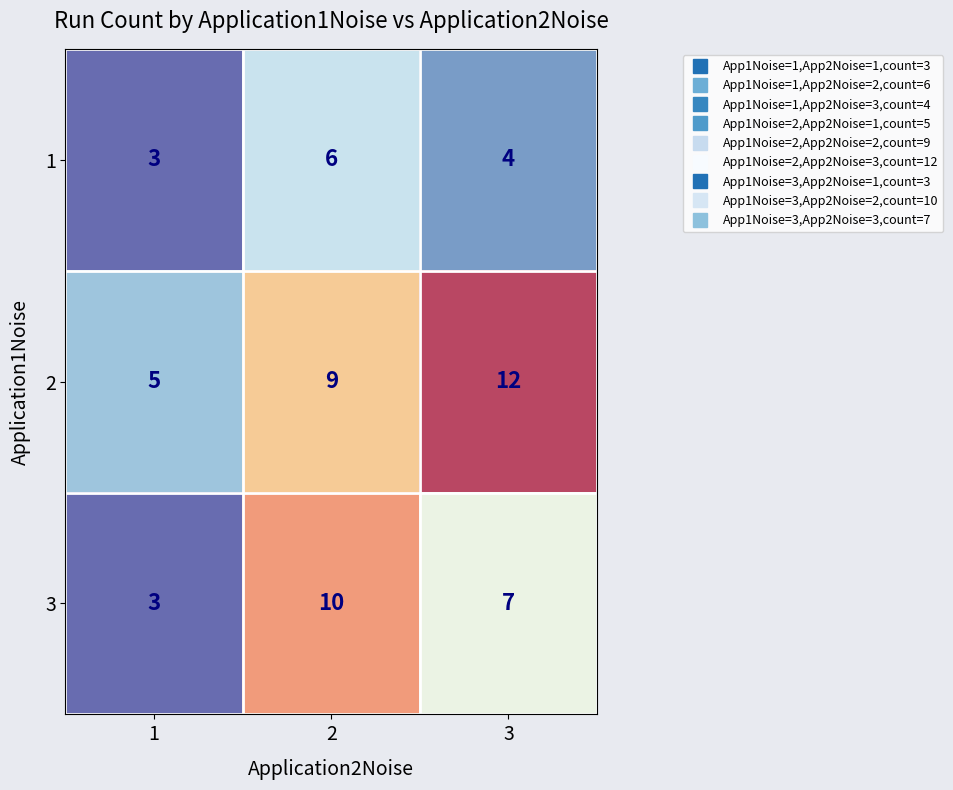

Read the 3 value at 3.

7